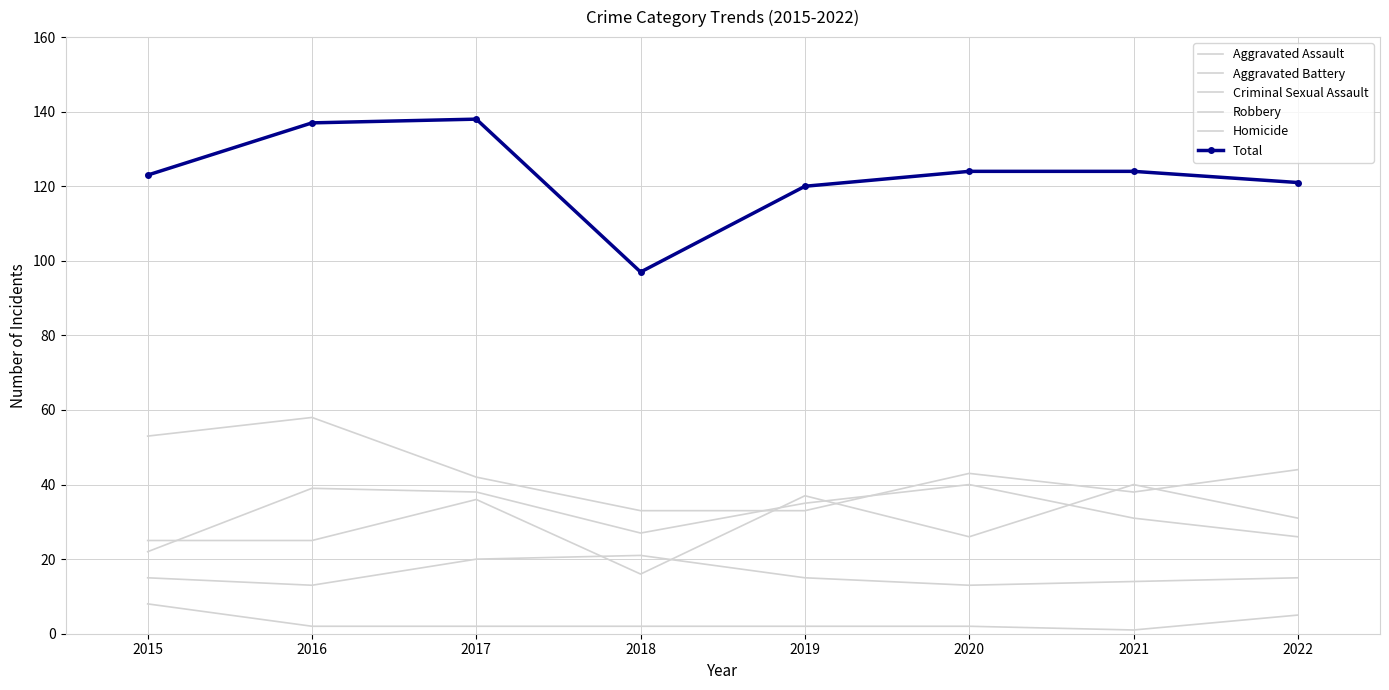

What is the total value across all series at 2016?

272